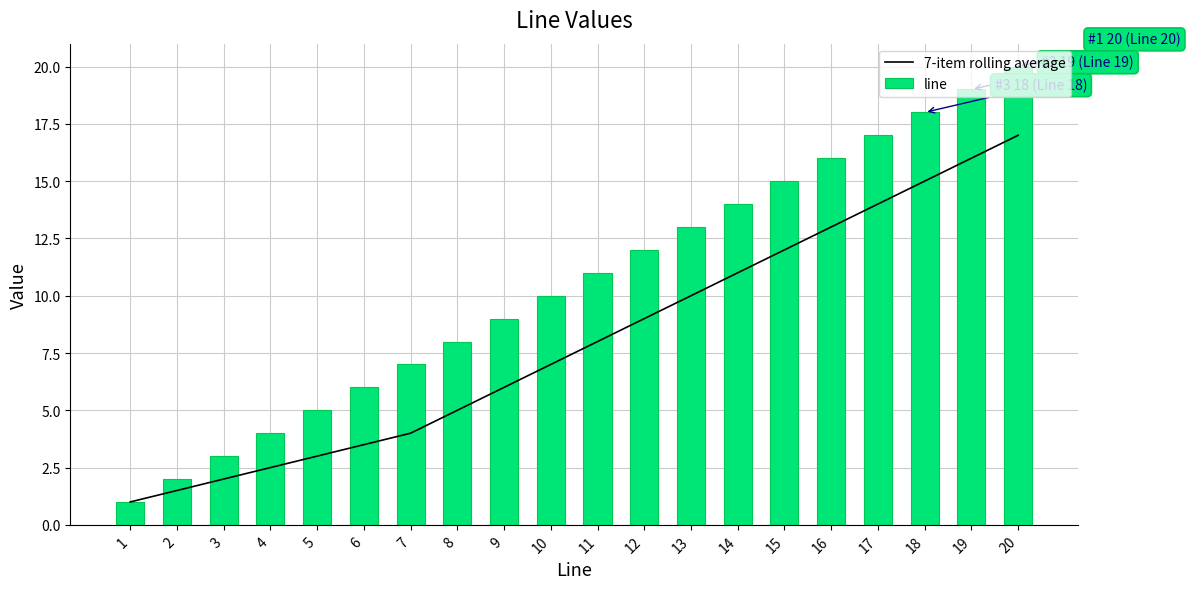

What is the sum of all line values?

210